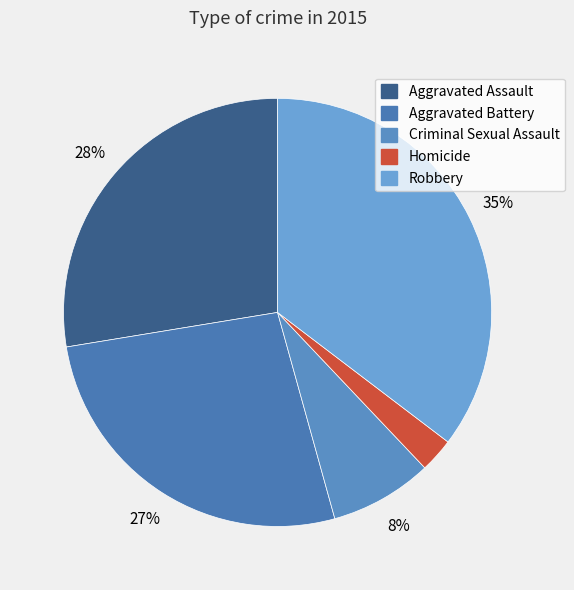

What is the ratio of the value at Homicide to the value at Aggravated Battery?

0.1